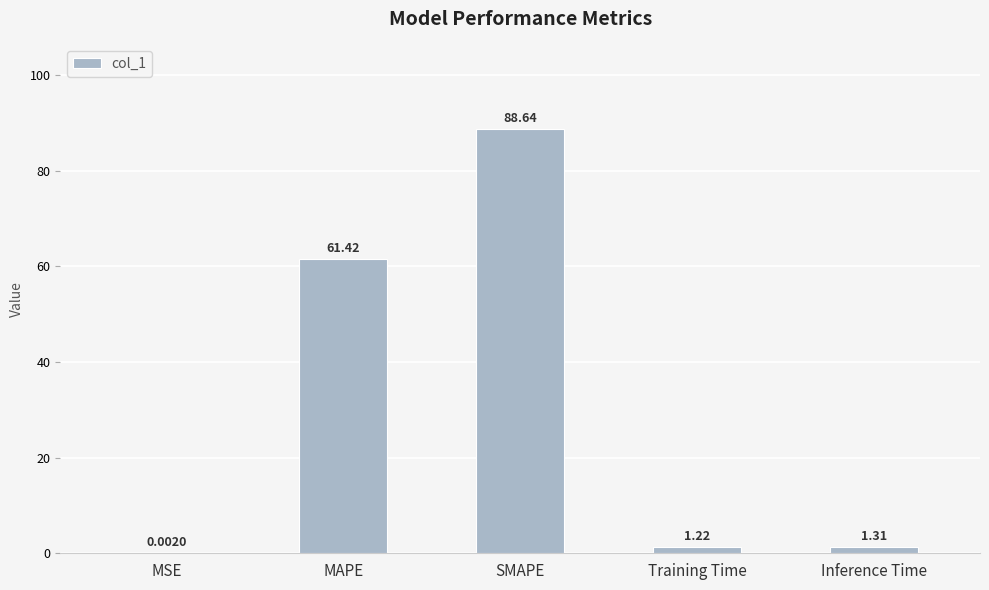

At which label is the value closest to 44?

MAPE